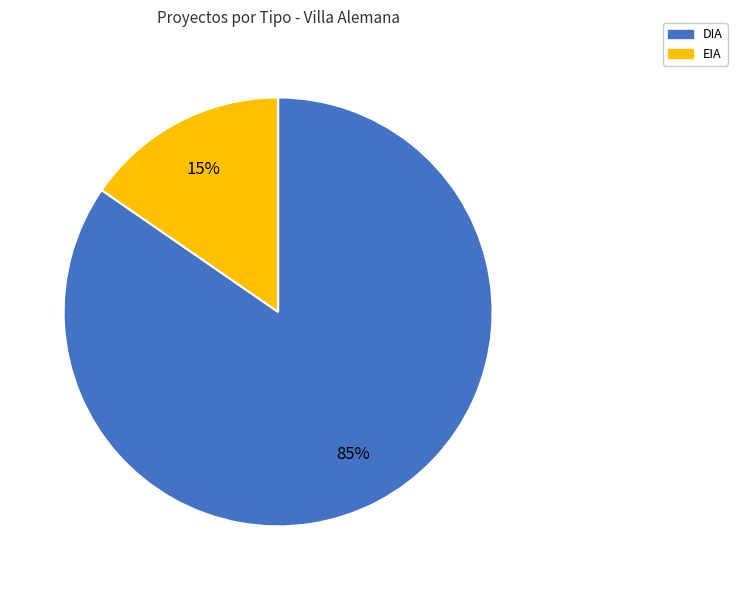

Which slice is the largest?

DIA